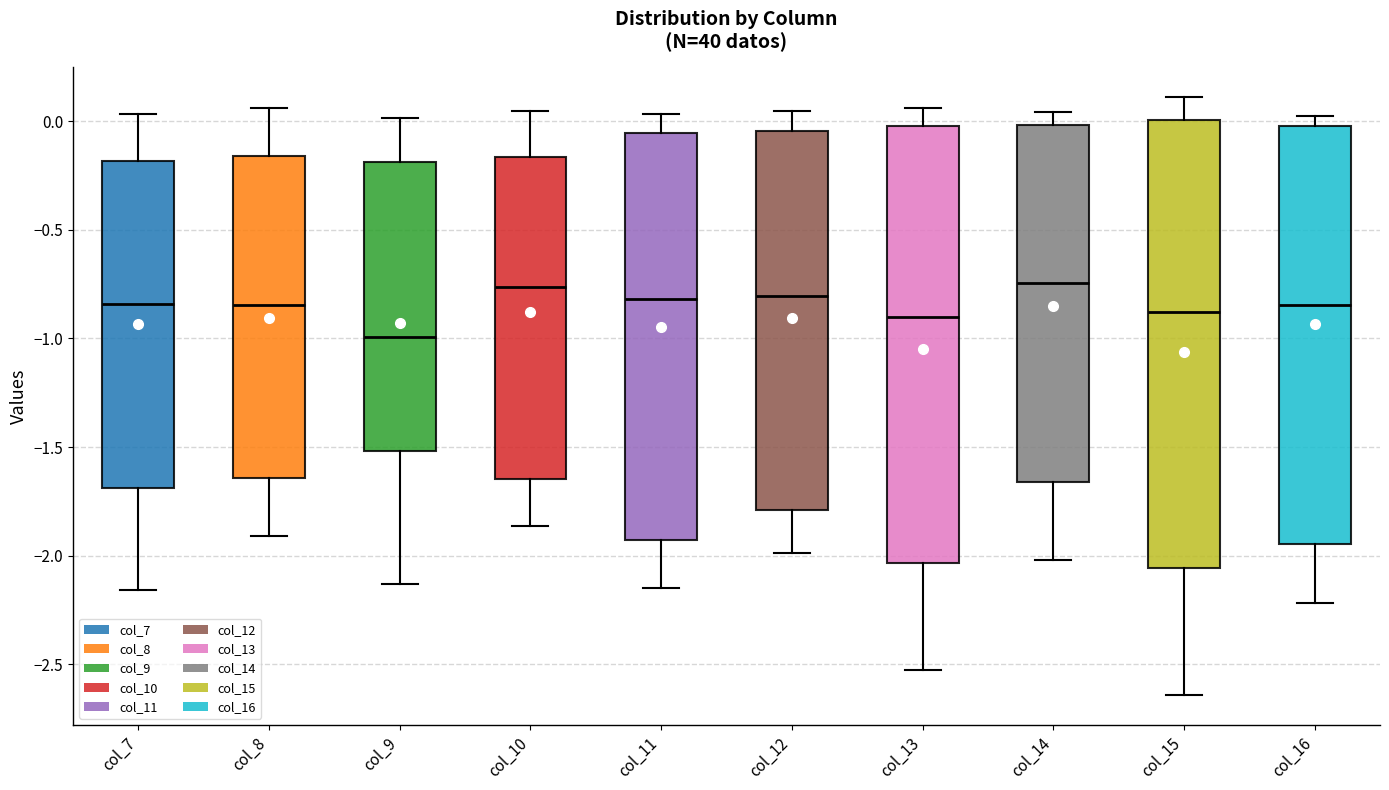

Reading left to right, read every box against the y-axis: the position of its median line, the range the box covers, and the ends of its whiskers. The values are not printed on the chart, so give them approximately, as read against the axis.

col_7: median -0.85, box -1.70 to -0.20, whiskers -2.15 to 0.05
col_8: median -0.85, box -1.65 to -0.15, whiskers -1.90 to 0.05
col_9: median -1.00, box -1.50 to -0.20, whiskers -2.15 to 0.00
col_10: median -0.75, box -1.65 to -0.15, whiskers -1.85 to 0.05
col_11: median -0.80, box -1.95 to -0.05, whiskers -2.15 to 0.05
col_12: median -0.80, box -1.80 to -0.05, whiskers -2.00 to 0.05
col_13: median -0.90, box -2.05 to 0.00, whiskers -2.50 to 0.05
col_14: median -0.75, box -1.65 to 0.00, whiskers -2.00 to 0.05
col_15: median -0.90, box -2.05 to 0.00, whiskers -2.65 to 0.10
col_16: median -0.85, box -1.95 to 0.00, whiskers -2.20 to 0.00 (just above the box's upper edge)